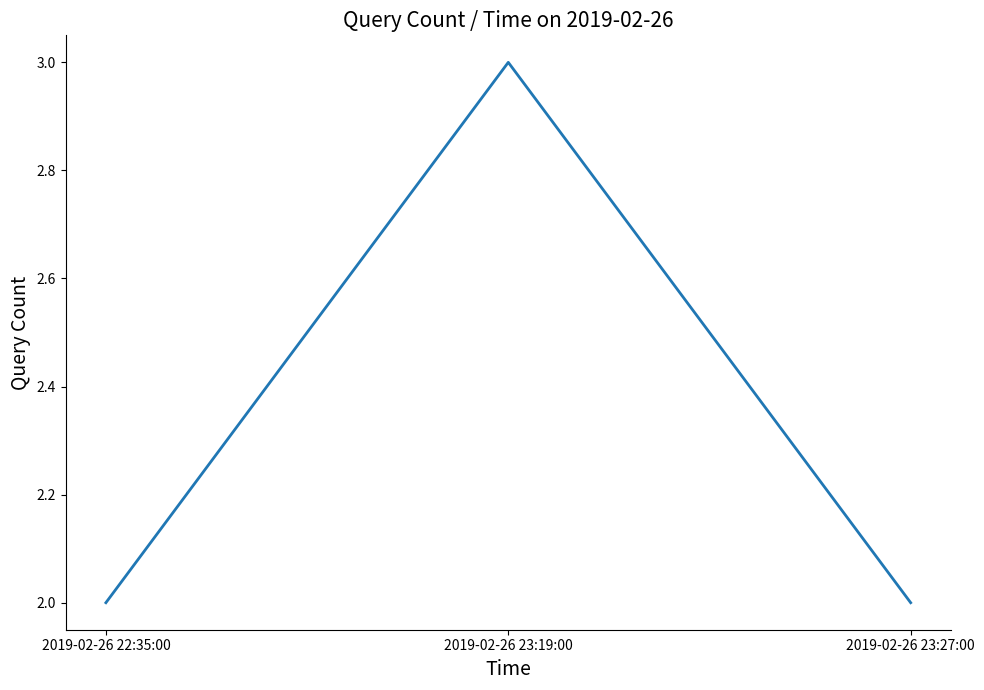

Reading left to right, what are all the values shown in this chart?

2	3	2